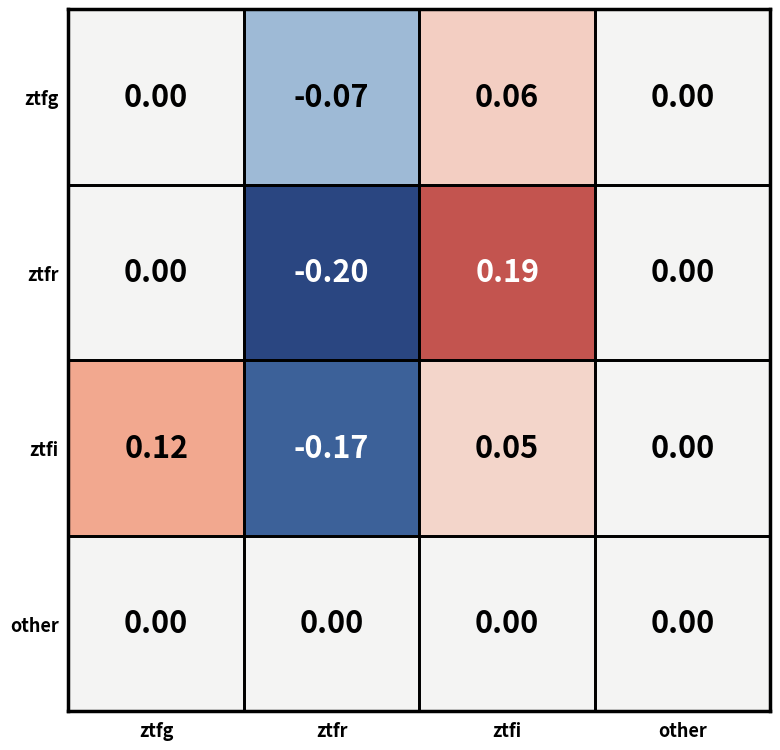

Where does the ztfi series first go above 0?

ztfg